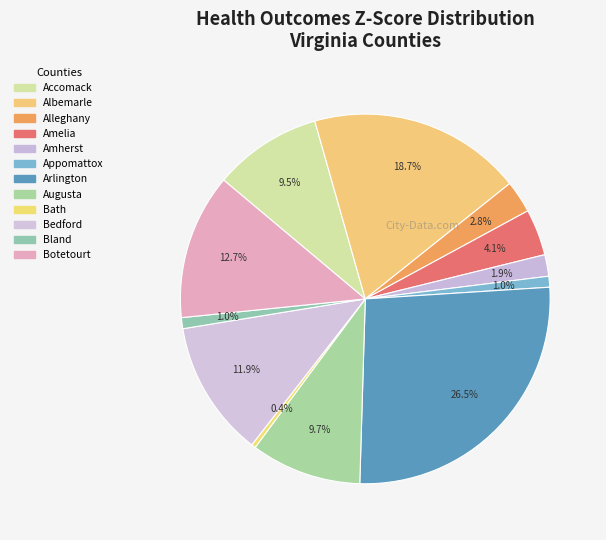

What percentage is NOT represented by Appomattox?

99.0%